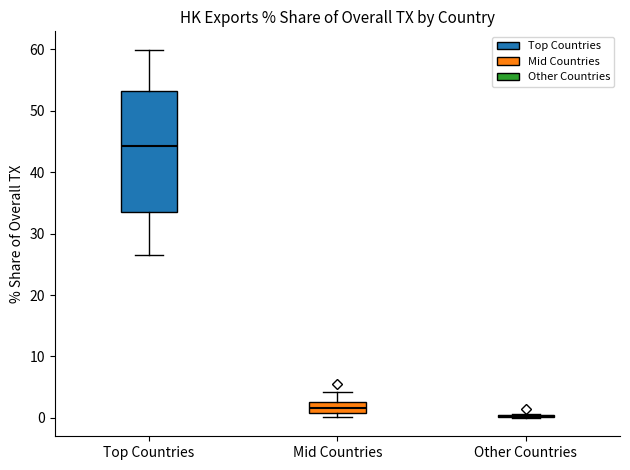

Reading left to right, transcribe this box plot: for each box, give where its median line is, the range the box spans, and where its two whiskers end, as read against the y-axis. The values are not printed on the chart, so give them approximately, as read against the axis.

Top Countries: median 44, box 34 to 53, whiskers 27 to 60
Mid Countries: median 2, box 1 to 3, whiskers 0 to 4
Other Countries: box collapsed to a line at 0, whiskers 0 to 1